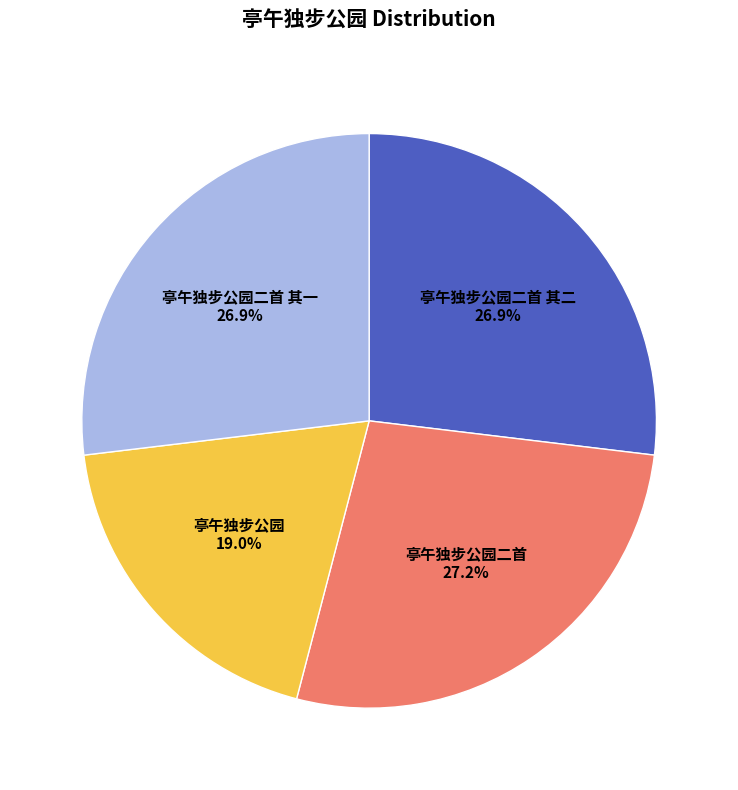

Approximately how many times larger is the value at 亭午独步公园二首 compared to 亭午独步公园?

1.4